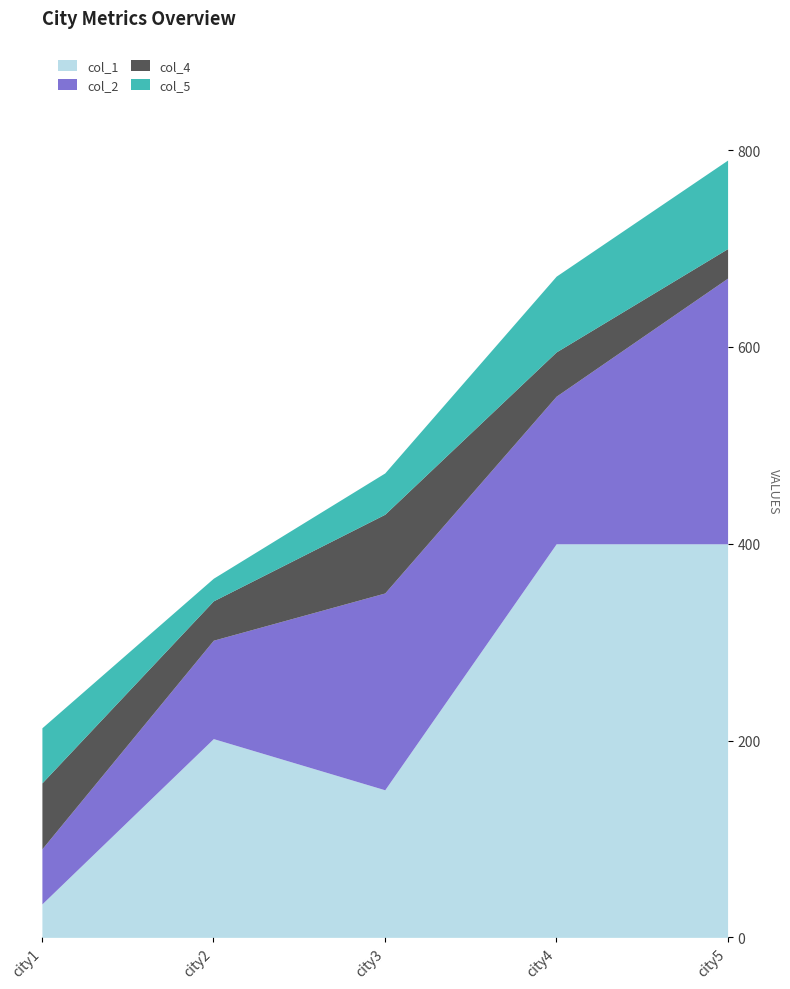

At how many categories does at least one series exceed 45?

5